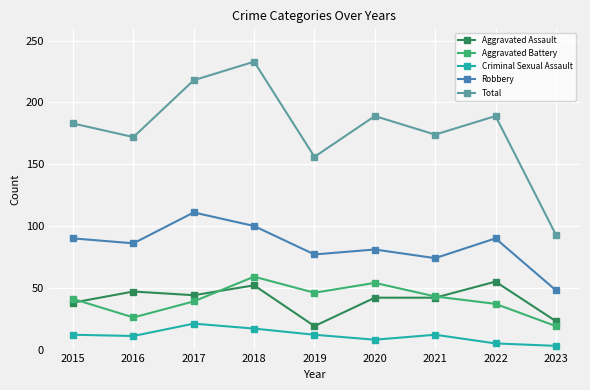

The Total series shows 172 at 2016. True or false?

True